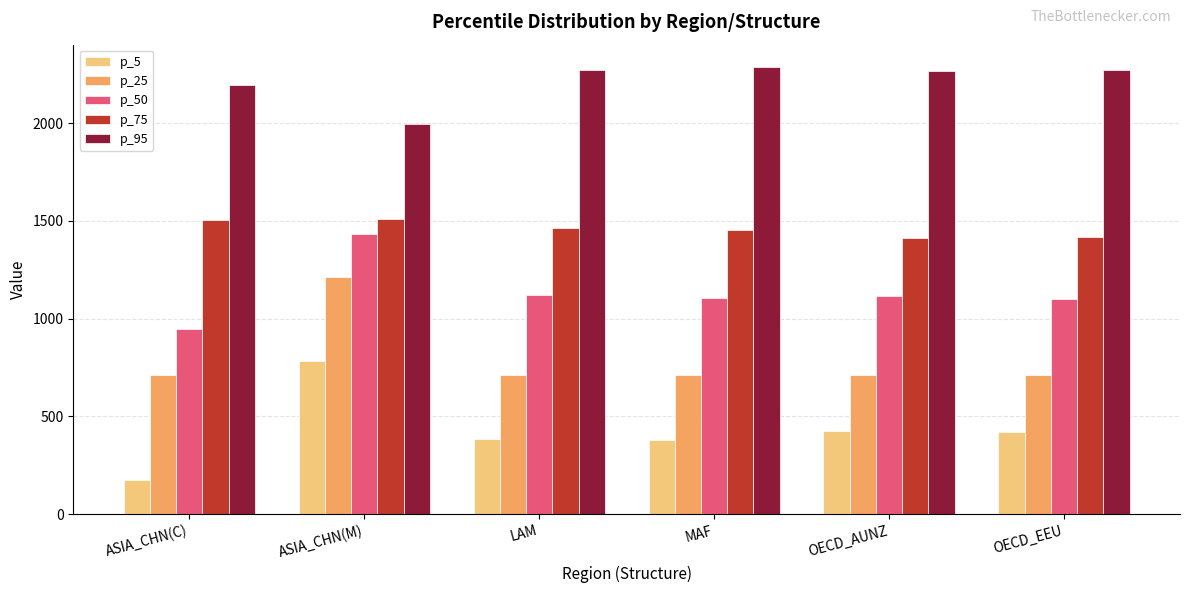

Read the p_5 value at LAM.

386.1